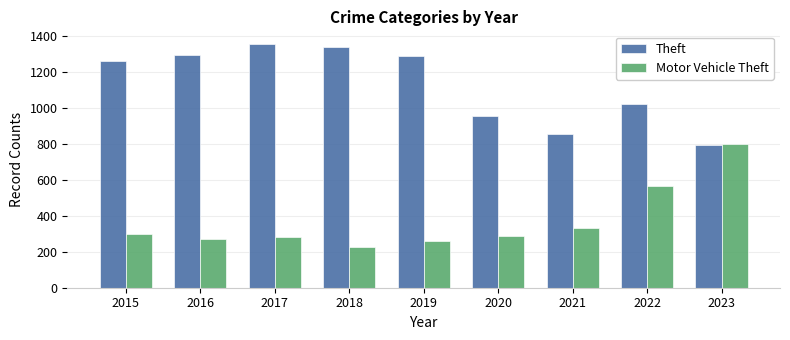

What are all the series names shown in the legend?

Theft, Motor Vehicle Theft